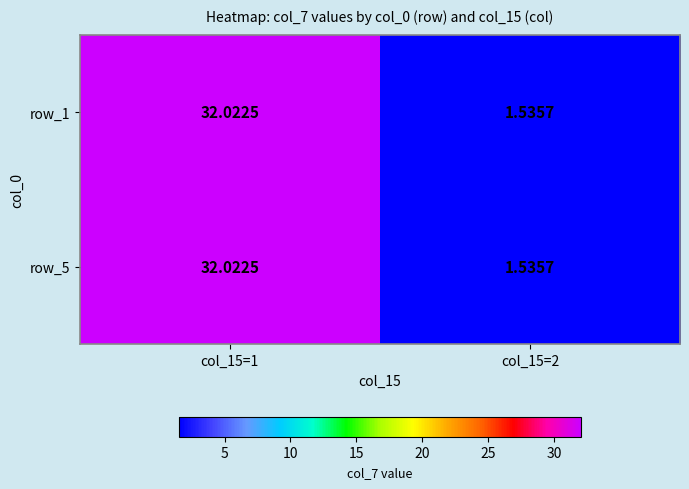

How many values in the row_5 series exceed 32?

1